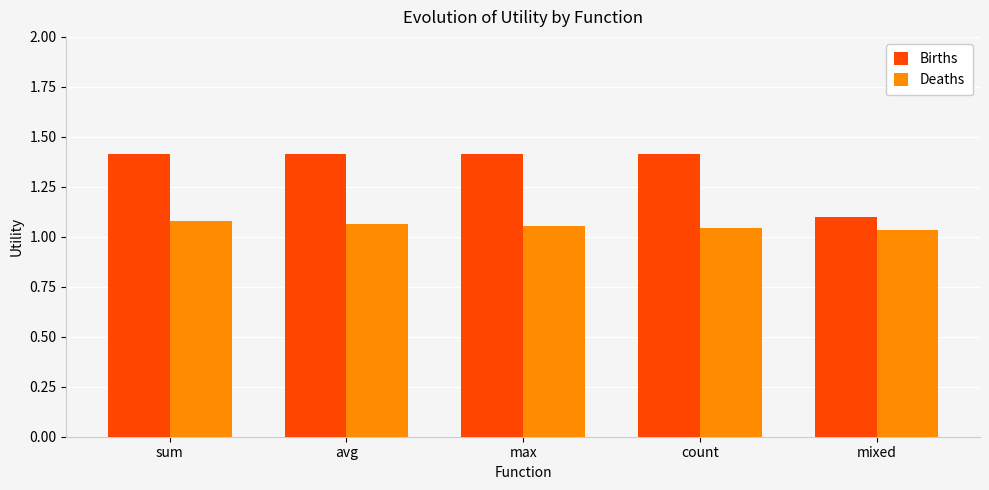

What is the difference between the maximum and minimum values in the Births series?

0.3